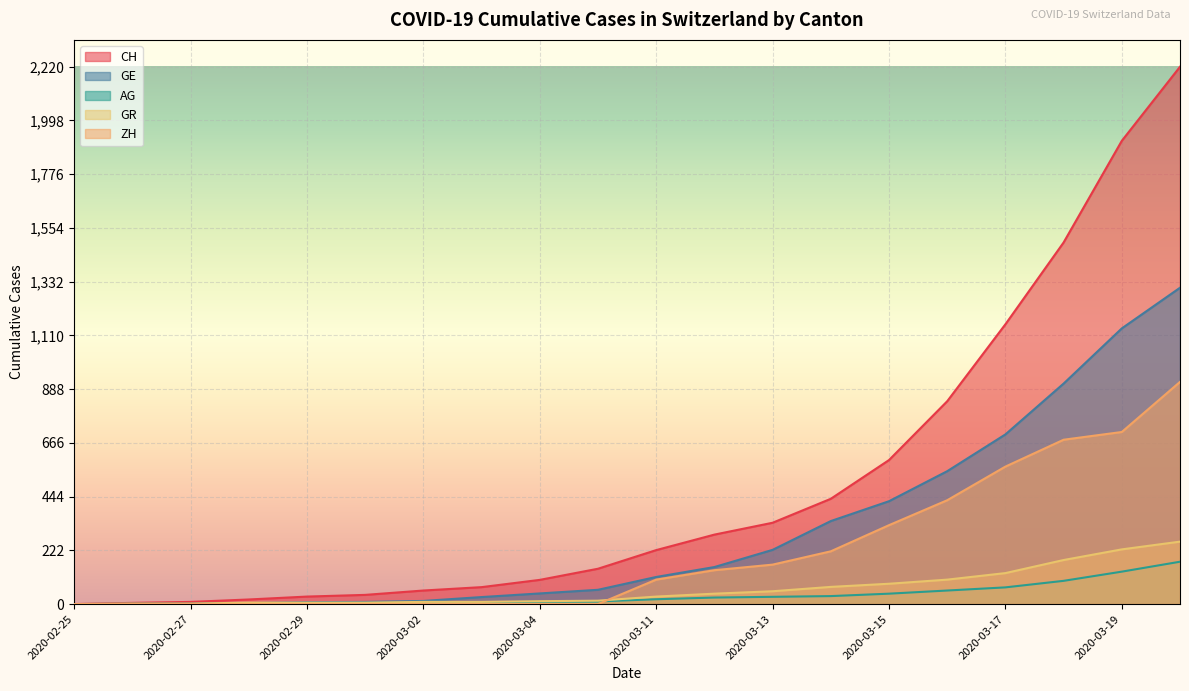

Reading left to right, what are all the values shown in this chart?

CH: 2020-02-25=0	2020-02-26=5	2020-02-27=9	2020-02-28=19	2020-02-29=31	2020-03-01=38	2020-03-02=56	2020-03-03=70	2020-03-04=100	2020-03-05=146	2020-03-11=223	2020-03-12=287	2020-03-13=336	2020-03-14=435	2020-03-15=595	2020-03-16=838	2020-03-17=1156	2020-03-18=1494	2020-03-19=1914	2020-03-20=2220
GE: 2020-02-25=0	2020-02-26=1	2020-02-27=1	2020-02-28=4	2020-02-29=8	2020-03-01=9	2020-03-02=13	2020-03-03=29	2020-03-04=44	2020-03-05=59	2020-03-11=112	2020-03-12=153	2020-03-13=224	2020-03-14=343	2020-03-15=425	2020-03-16=549	2020-03-17=701	2020-03-18=911	2020-03-19=1139	2020-03-20=1307
AG: 2020-02-25=0	2020-02-26=1	2020-02-27=1	2020-02-28=1	2020-02-29=3	2020-03-01=4	2020-03-02=7	2020-03-03=7	2020-03-04=10	2020-03-05=11	2020-03-11=20	2020-03-12=27	2020-03-13=30	2020-03-14=33	2020-03-15=43	2020-03-16=56	2020-03-17=69	2020-03-18=96	2020-03-19=134	2020-03-20=175
GR: 2020-02-25=0	2020-02-26=2	2020-02-27=2	2020-02-28=6	2020-02-29=6	2020-03-01=6	2020-03-02=9	2020-03-03=9	2020-03-04=12	2020-03-05=14	2020-03-11=31	2020-03-12=43	2020-03-13=53	2020-03-14=71	2020-03-15=84	2020-03-16=101	2020-03-17=128	2020-03-18=182	2020-03-19=226	2020-03-20=258
ZH: 2020-02-25=0	2020-02-26=0	2020-02-27=0	2020-02-28=0	2020-02-29=0	2020-03-01=0	2020-03-02=0	2020-03-03=0	2020-03-04=0	2020-03-05=0	2020-03-11=101	2020-03-12=140	2020-03-13=163	2020-03-14=218	2020-03-15=326	2020-03-16=429	2020-03-17=568	2020-03-18=679	2020-03-19=711	2020-03-20=918